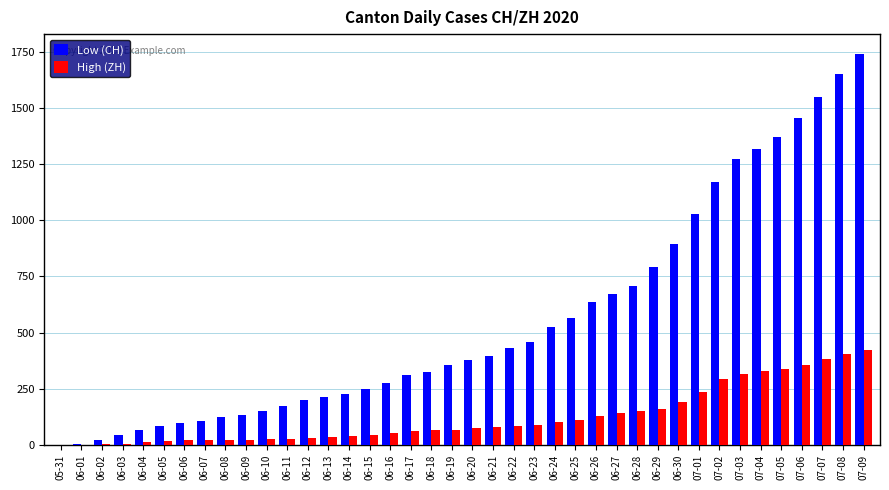

What is the highest value of the High (ZH) series?

424